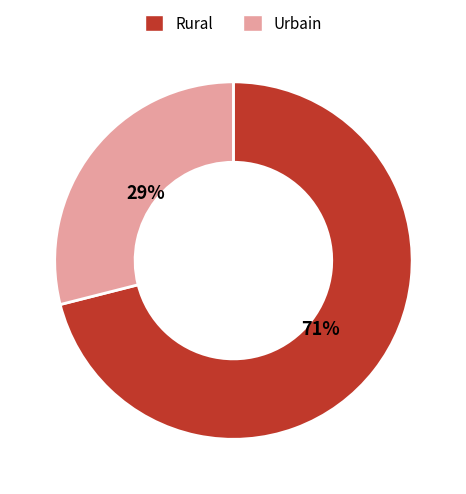

How many segments does this pie chart have?

2